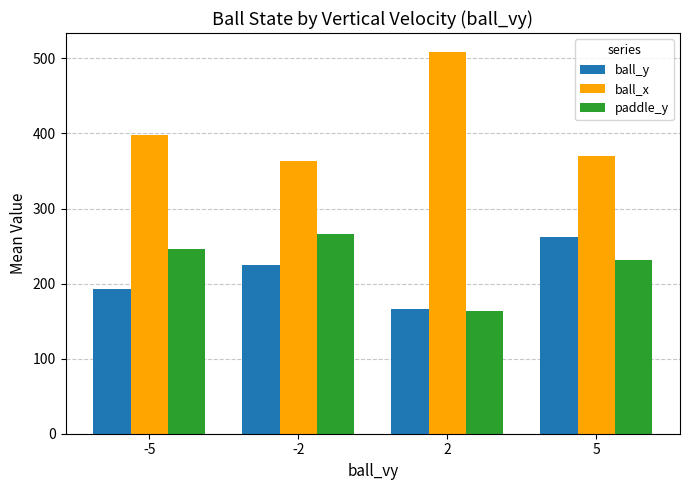

What is the maximum value for ball_x?

508.4